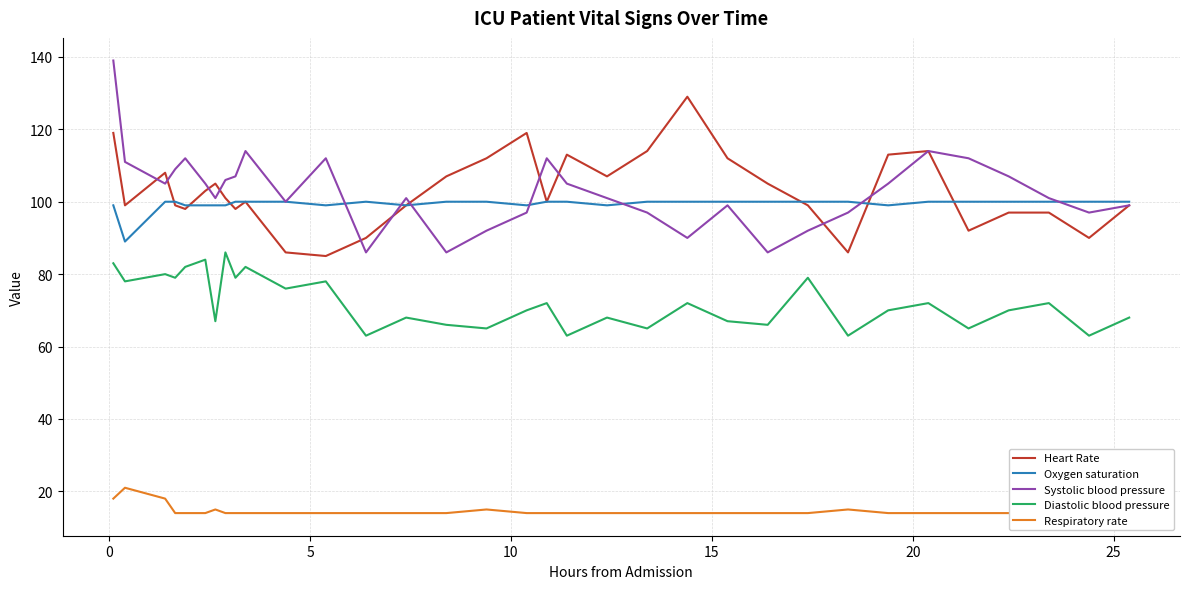

What is the maximum value for Systolic blood pressure?

139